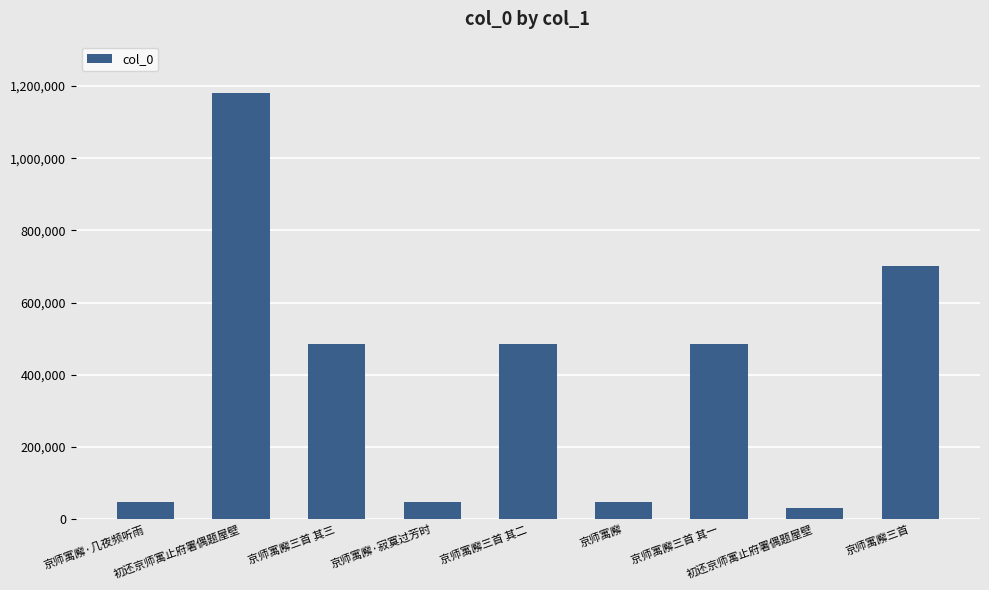

What is the sum of the values at 初还京师寓止府署偶题屋壁 and 京师寓廨三首 其二?

515811